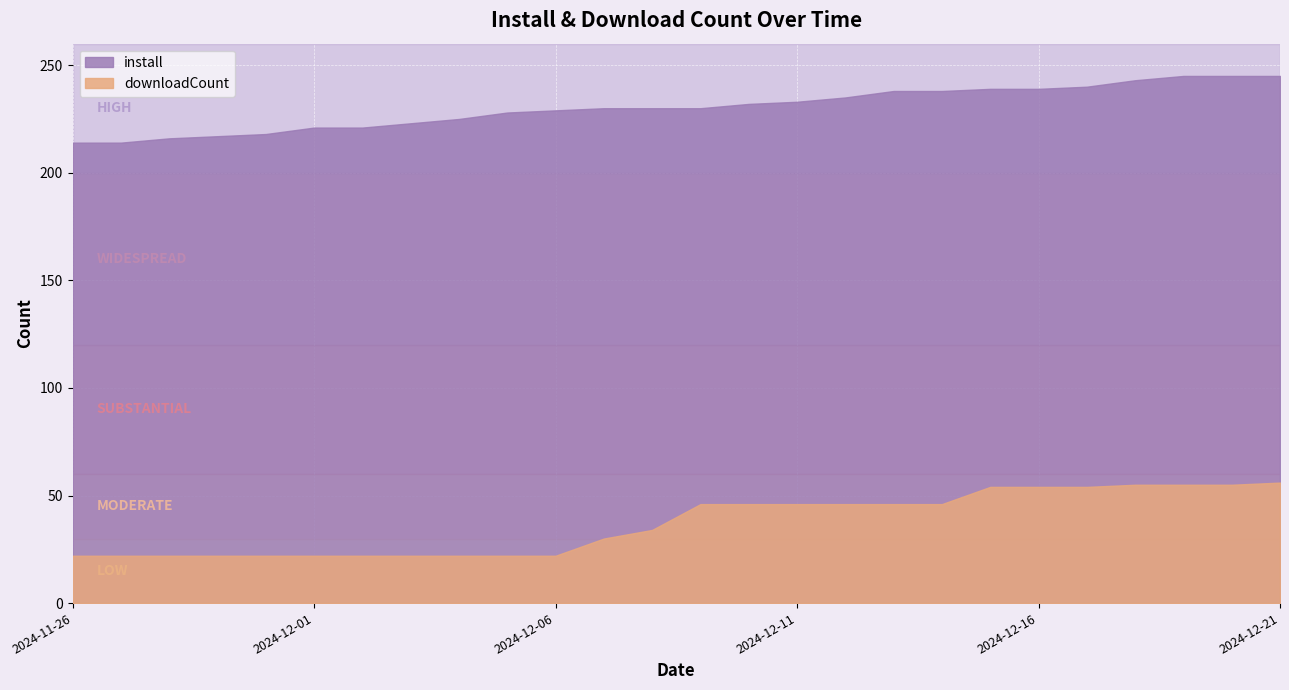

True or false: install and downloadCount cross at least once.

False